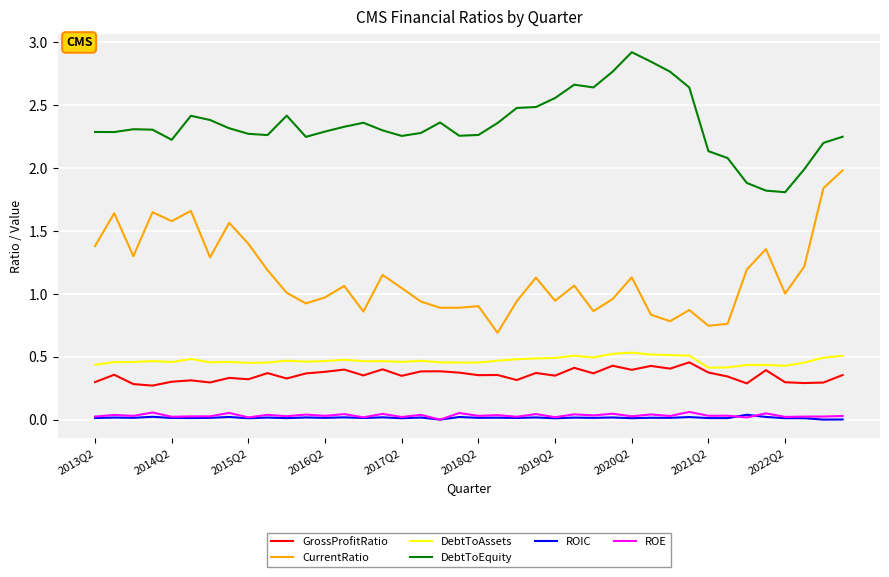

Which series has the largest total across all categories?

DebtToEquity